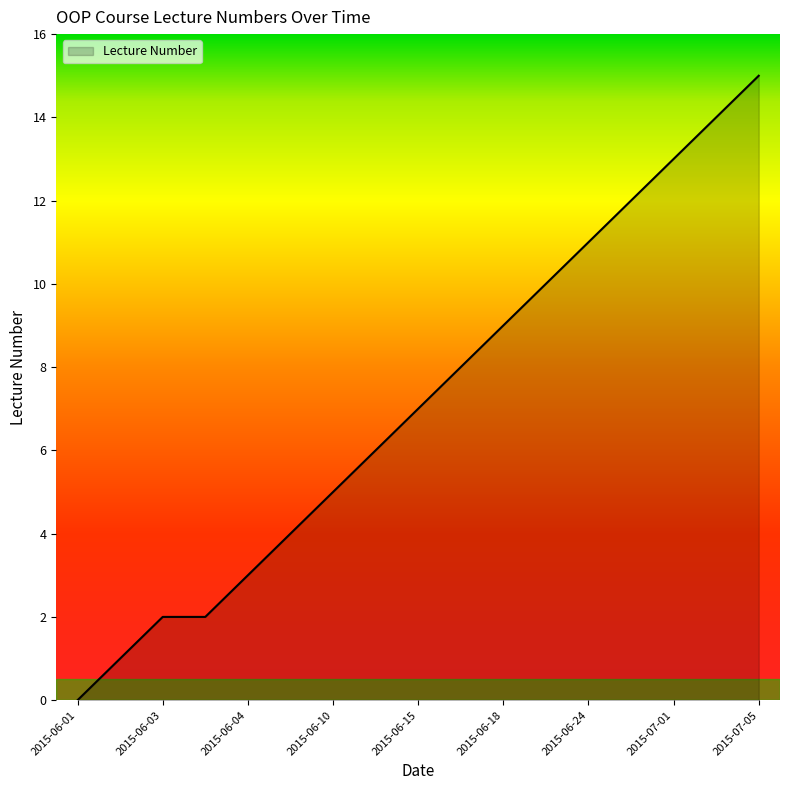

How many lines are shown in the chart?

1